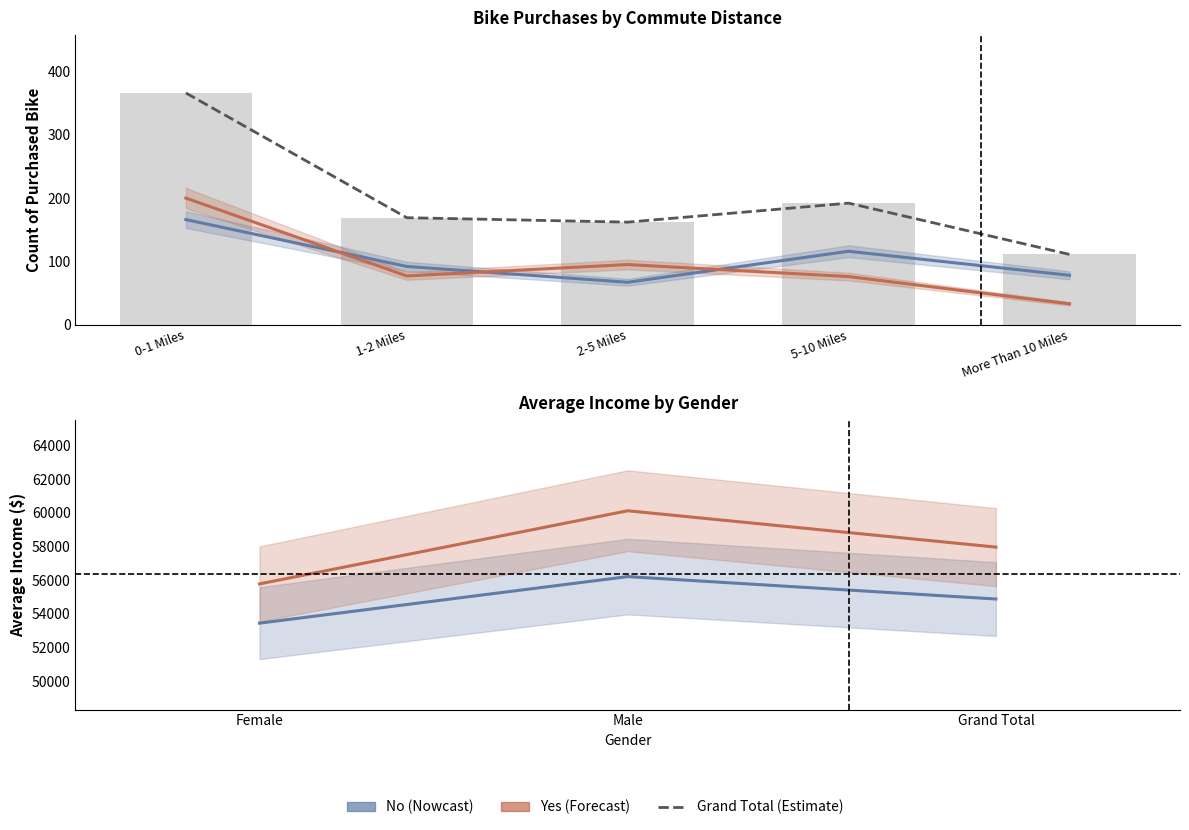

What are all the series names shown in the legend?

No, Yes, Grand Total